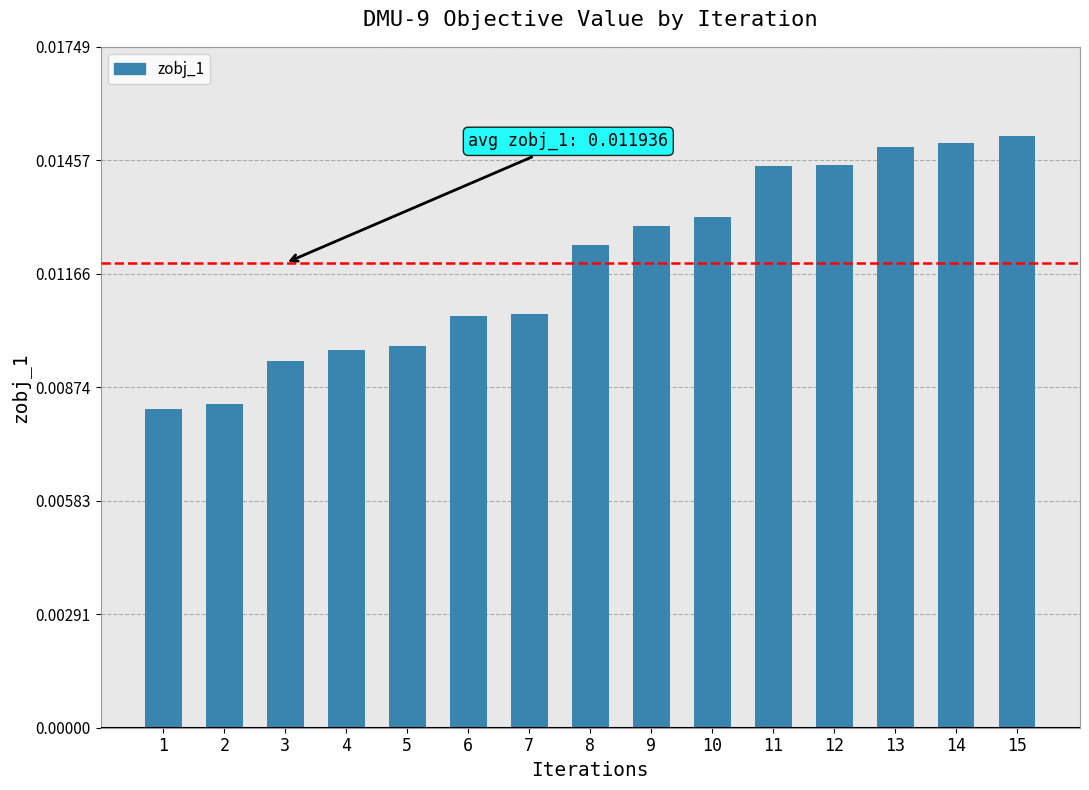

Count the values in the range 0 to 1.

15